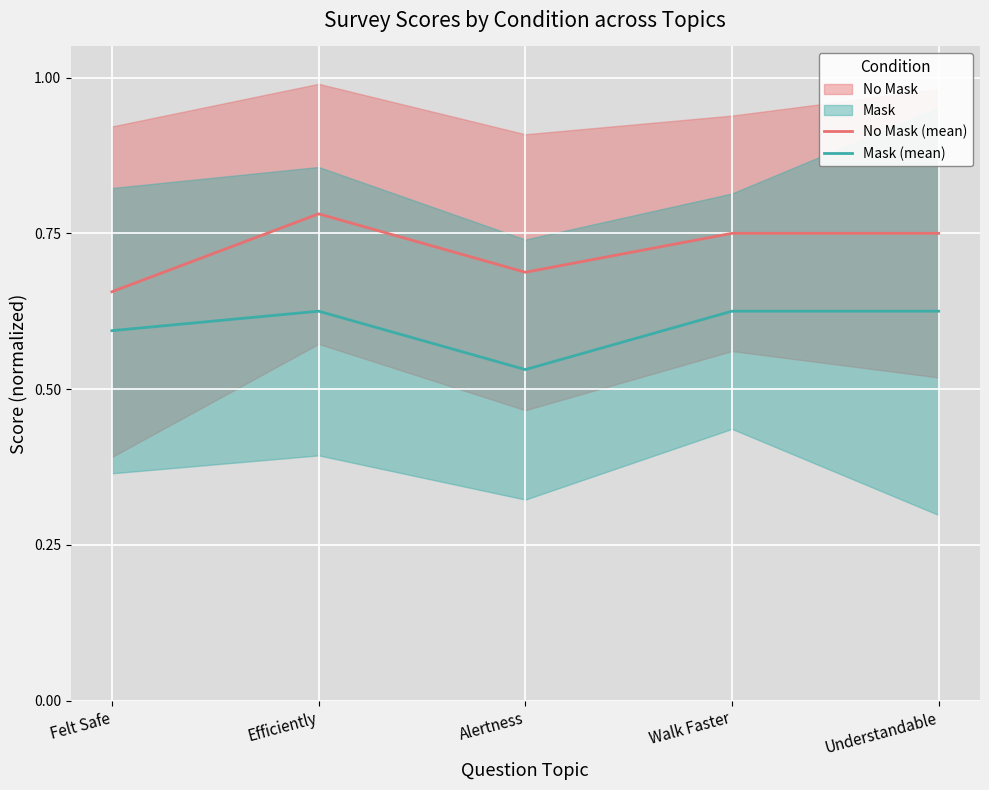

List the labels in order of No Mask (mean) value, smallest first.

Felt Safe, Alertness, Walk Faster, Understandable, Efficiently